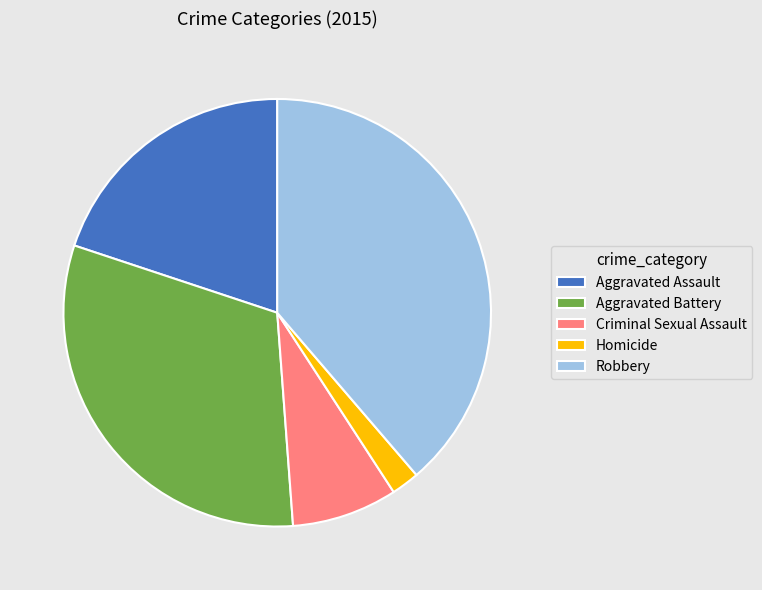

Rank the categories by value from lowest to highest.

Homicide, Criminal Sexual Assault, Aggravated Assault, Aggravated Battery, Robbery